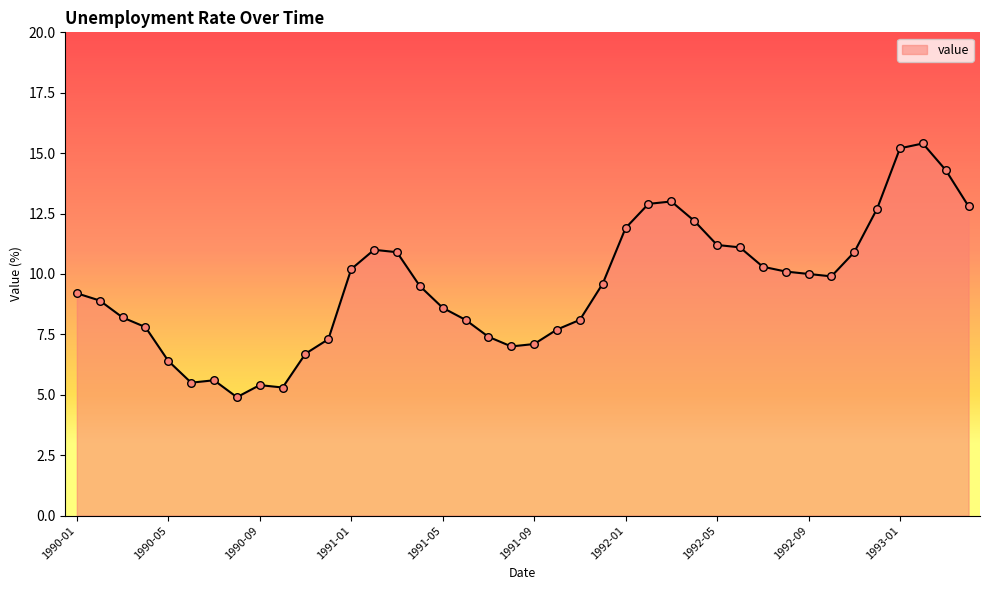

What is the difference between the maximum and minimum values?

10.5